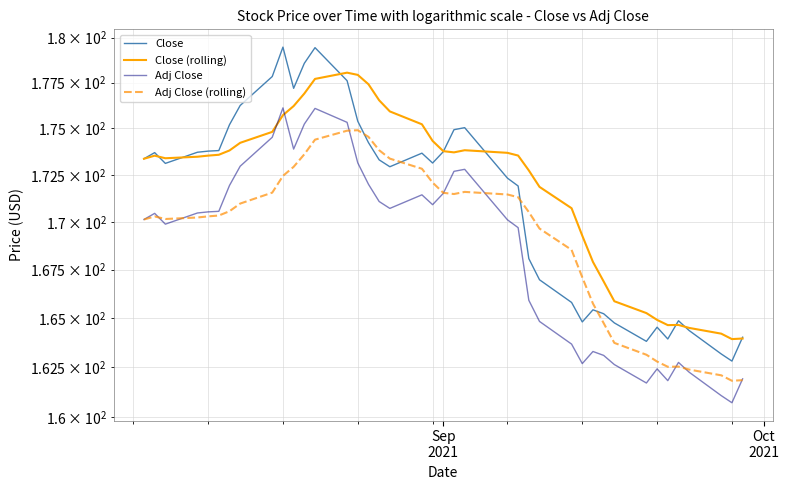

In Adj Close, how many points are higher than both neighbors (excluding endpoints)?

8